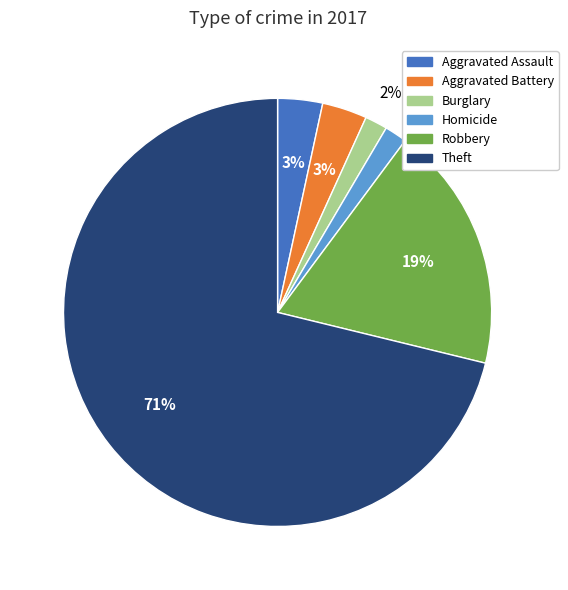

Is there a majority slice in this chart?

Yes